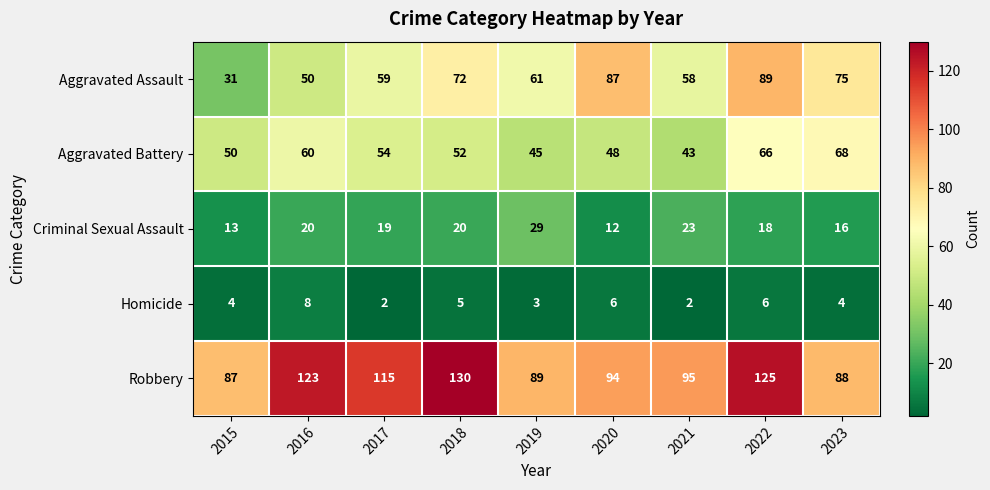

Rank the series by their maximum value, from lowest to highest.

Homicide, Criminal Sexual Assault, Aggravated Battery, Aggravated Assault, Robbery